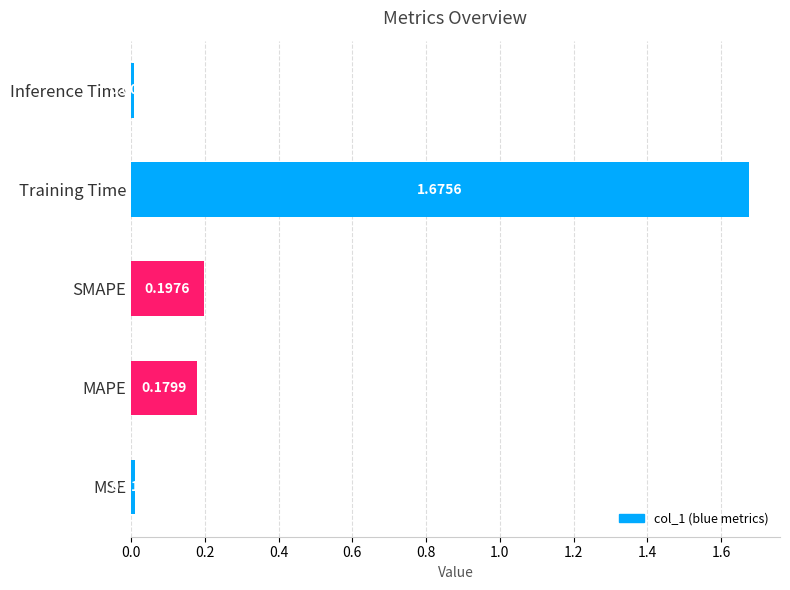

Are the bars horizontal?

Yes